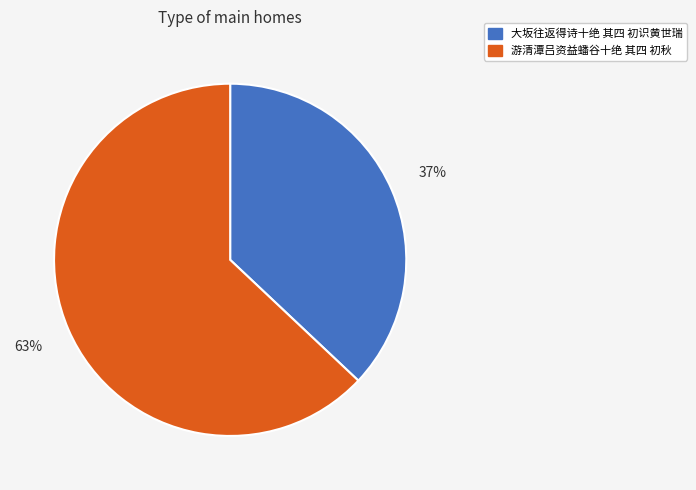

How many slices are in this pie chart?

2